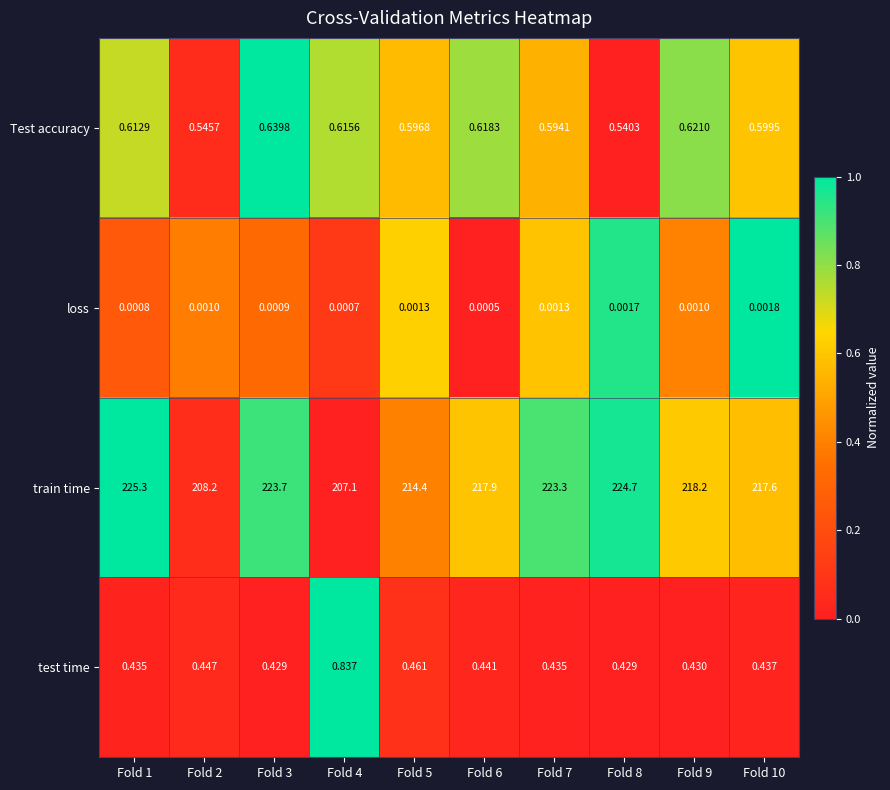

At Fold 10, list the series in order from smallest to largest.

loss, test time, Test accuracy, train time